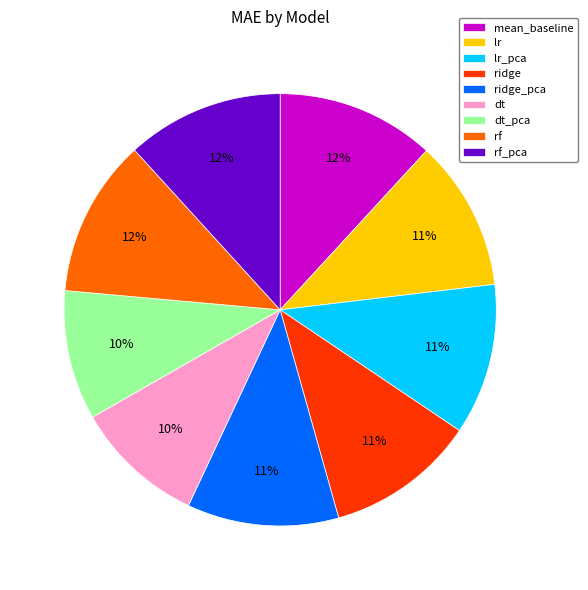

Combined, do lr_pca and mean_baseline account for over 50%?

No